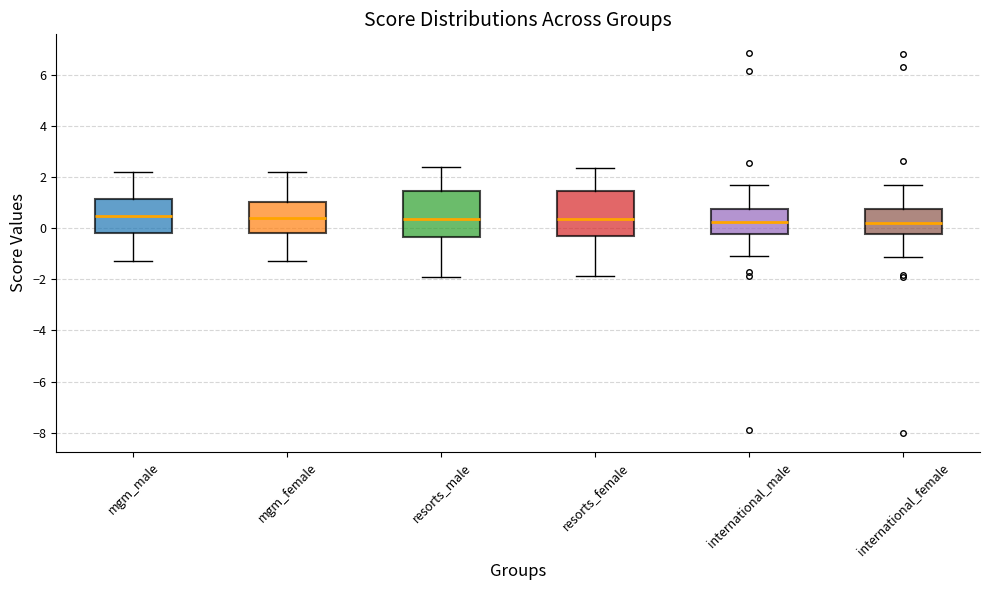

Reading left to right, transcribe this box plot: for each box, give where its median line is, the range the box spans, and where its two whiskers end, as read against the y-axis. The values are not printed on the chart, so give them approximately, as read against the axis.

mgm_male: median 0.4, box -0.2 to 1.2, whiskers -1.2 to 2.2
mgm_female: median 0.4, box -0.2 to 1.0, whiskers -1.2 to 2.2
resorts_male: median 0.4, box -0.4 to 1.4, whiskers -2.0 to 2.4
resorts_female: median 0.4, box -0.4 to 1.4, whiskers -1.8 to 2.4
international_male: median 0.2, box -0.2 to 0.8, whiskers -1.0 to 1.8
international_female: median 0.2, box -0.2 to 0.8, whiskers -1.2 to 1.6